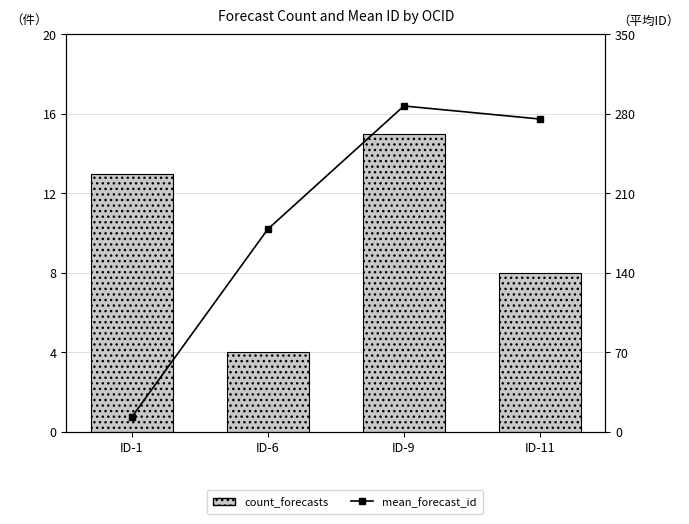

What is the smallest value displayed?

4.0